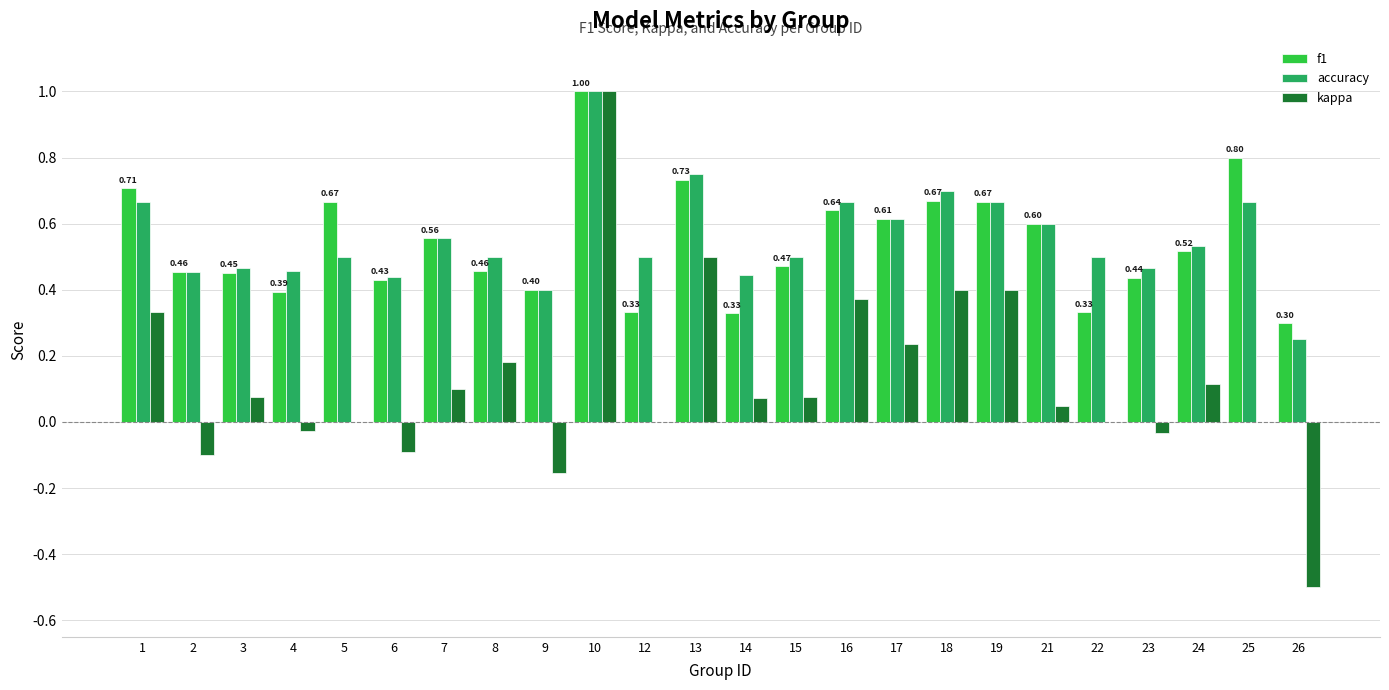

What are all the series names shown in the legend?

f1, accuracy, kappa